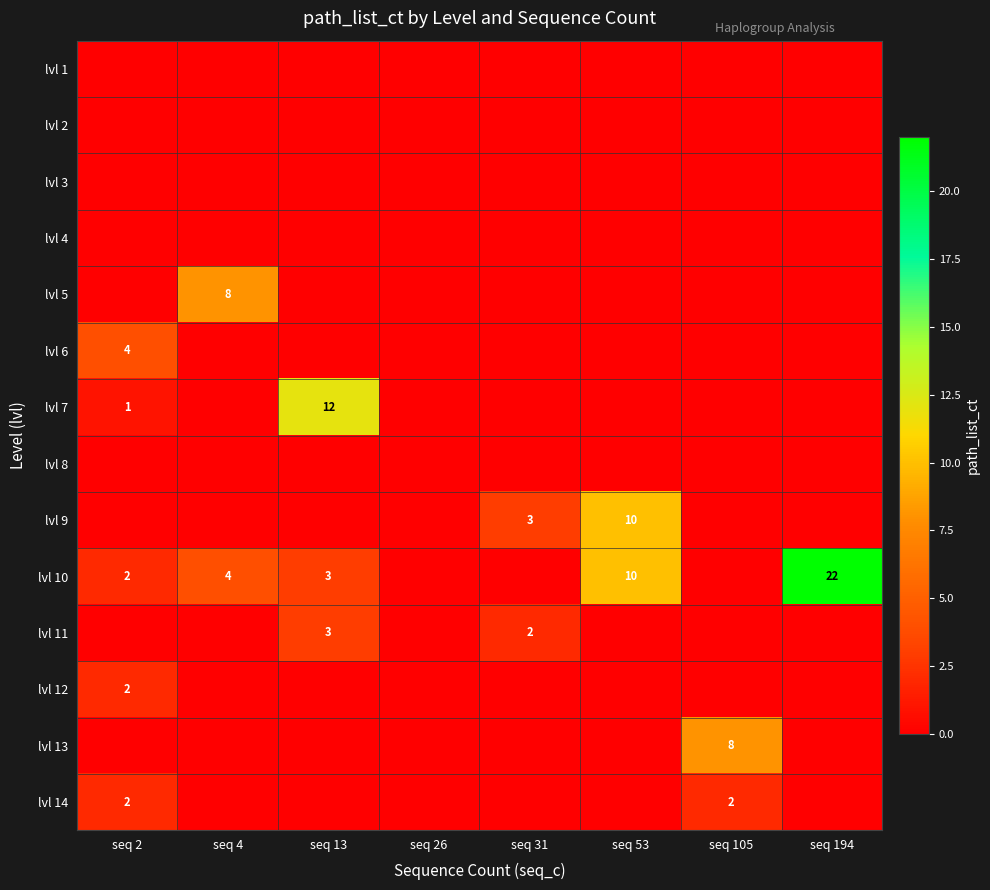

Between seq 13 and seq 194, which is larger?

seq 13